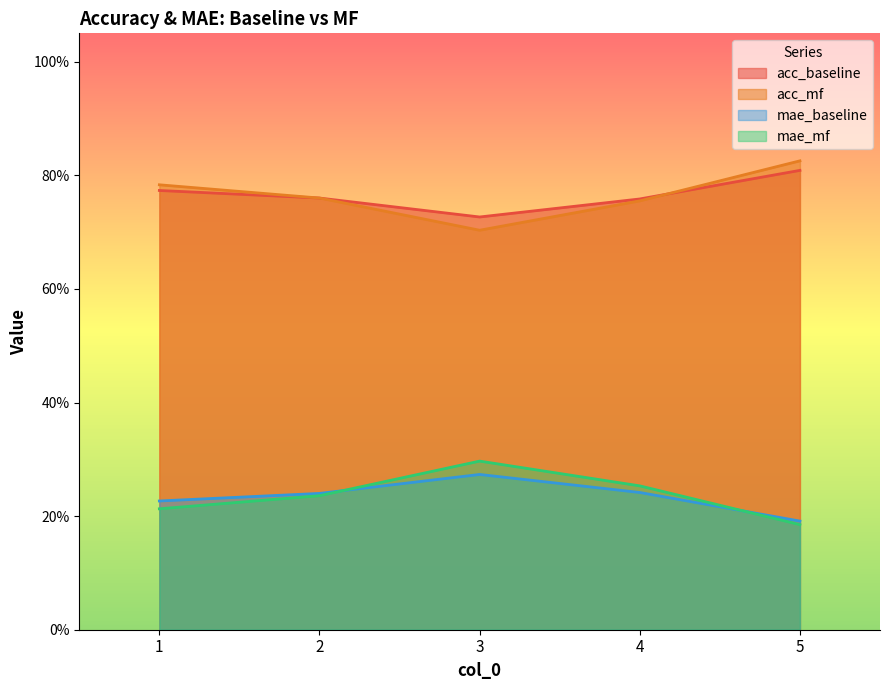

Rank the categories by acc_mf value from highest to lowest.

5, 1, 2, 4, 3